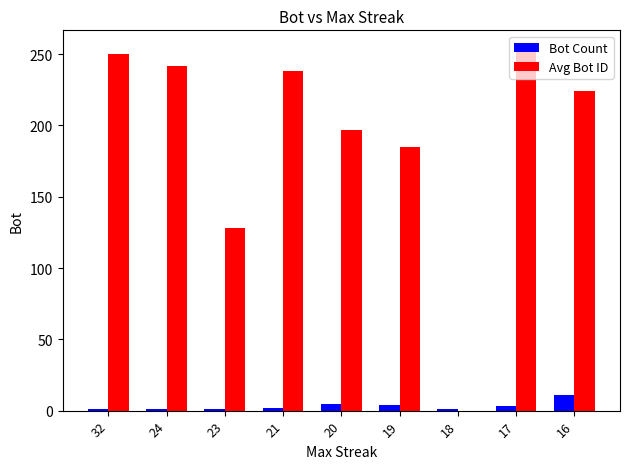

What value does the Avg Bot ID series have at 23, to the nearest 5?

130